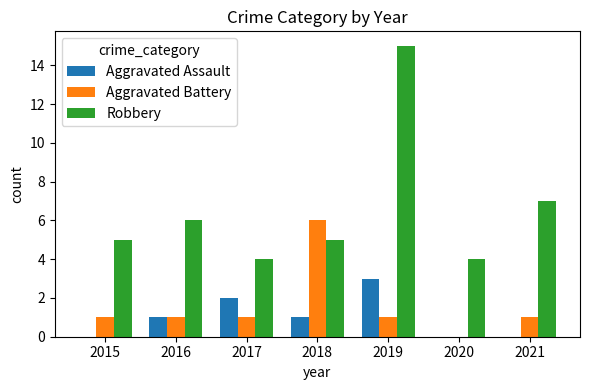

Is the value of Aggravated Battery at 2017 greater than the value of Robbery at 2021?

No